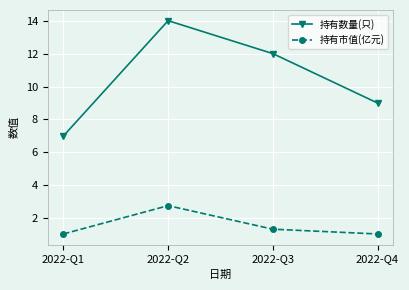

What is the difference between the highest and lowest values at 2022-Q3?

10.7